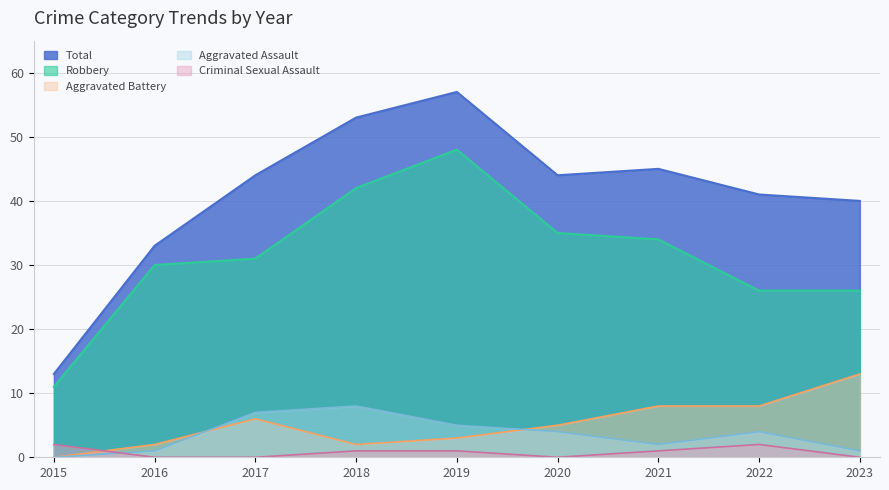

What is the minimum value for Total?

13